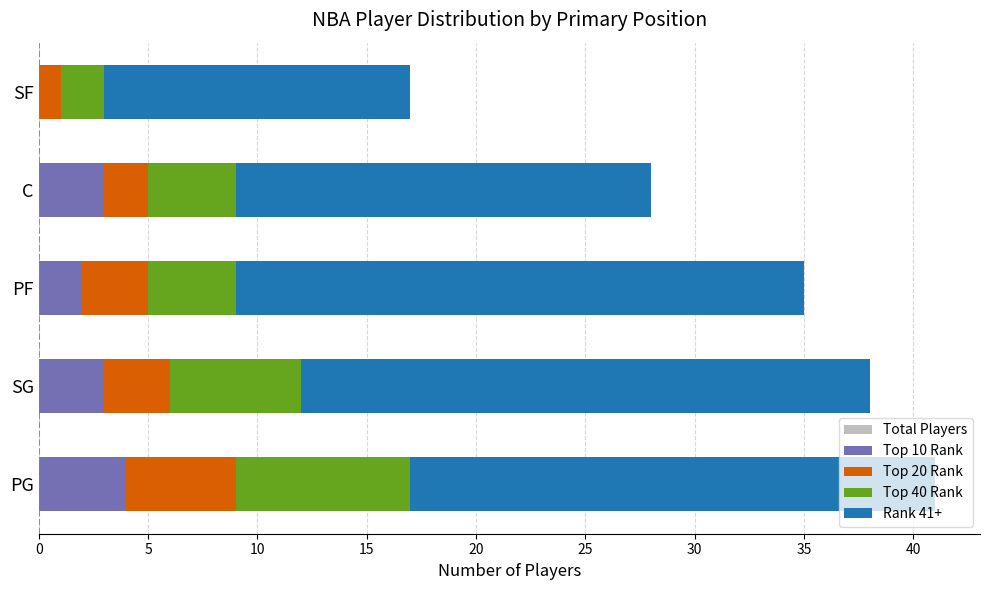

How many data points in Top 20 Rank are less than 3?

2